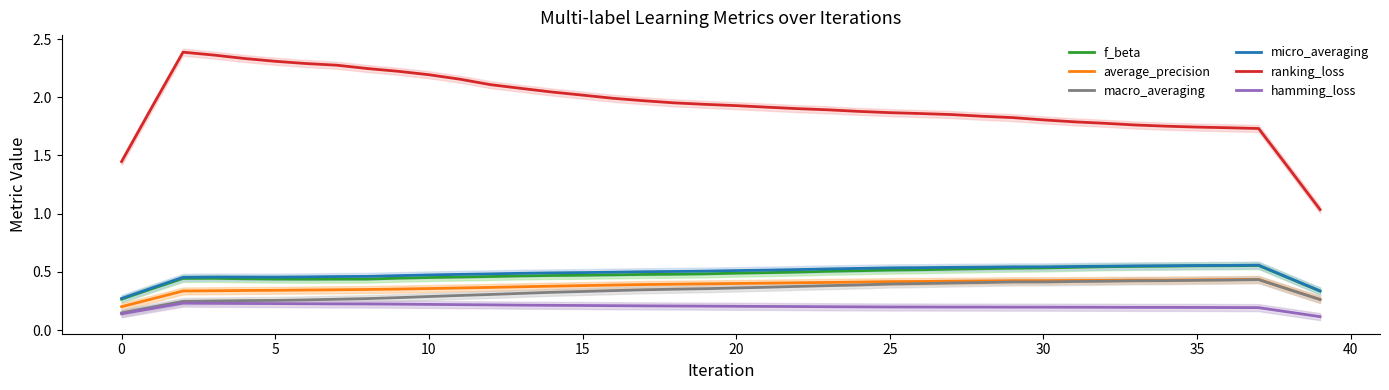

True or false: micro_averaging and average_precision intersect in this chart.

False